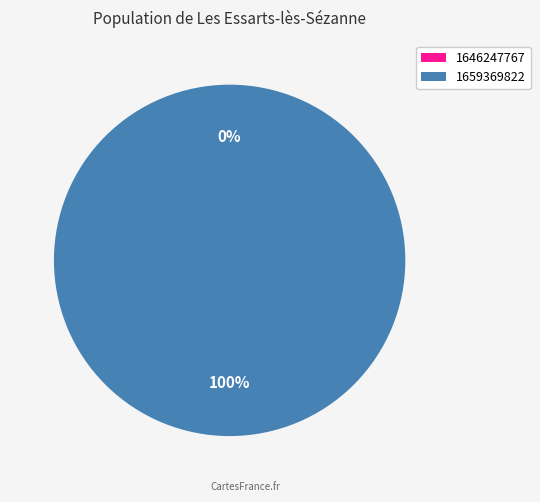

Rank the categories by value from lowest to highest.

1646247767, 1659369822